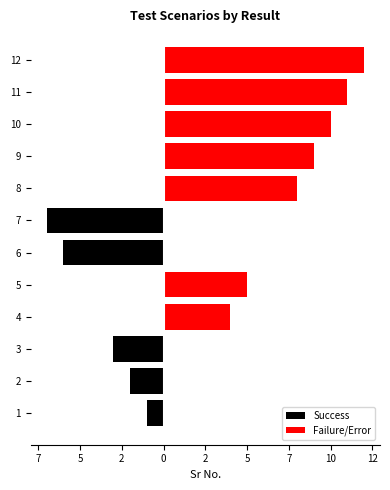

Reading left to right, list all the values displayed in this chart.

Success: -1	-2	-3	0	0	-6	-7	0	0	0	0	0
Failure/Error: 0	0	0	4	5	0	0	8	9	10	11	12